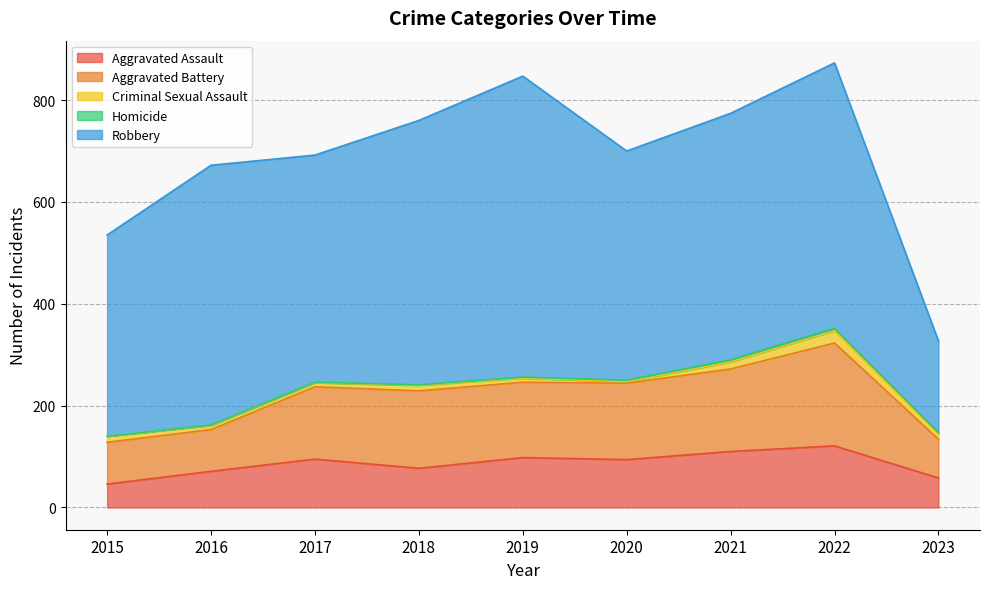

What is the sum of all Robbery values?

4096